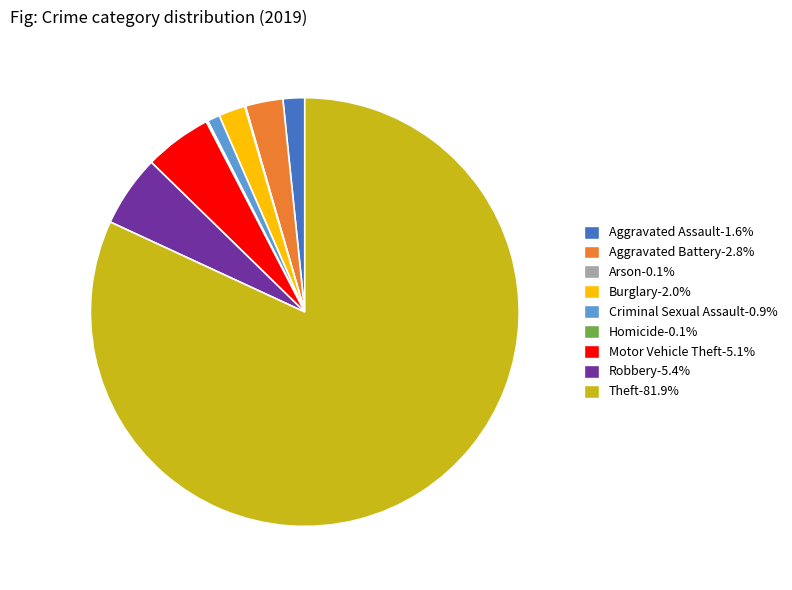

Between Motor Vehicle Theft and Criminal Sexual Assault, which is larger?

Motor Vehicle Theft